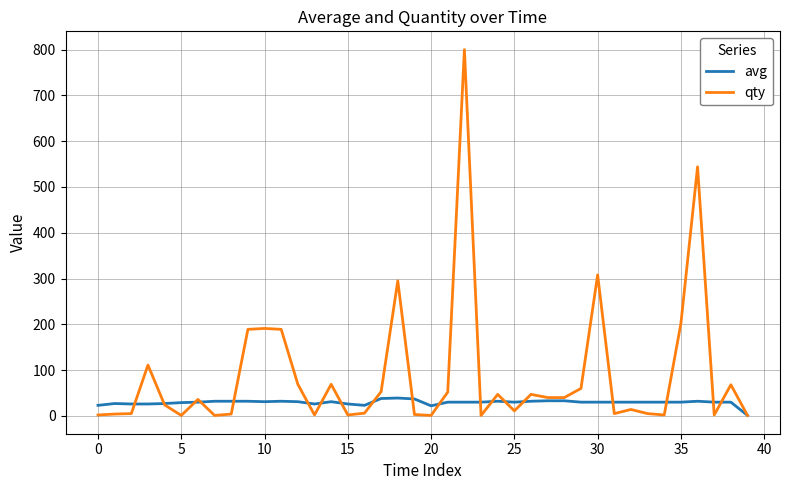

List the series in order of their overall mean, highest first.

qty, avg